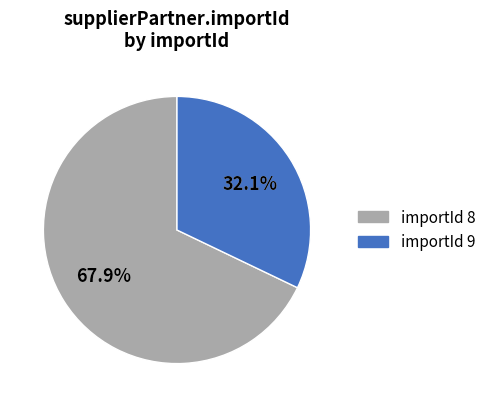

Is it true that 9 is 20% of the pie?

False